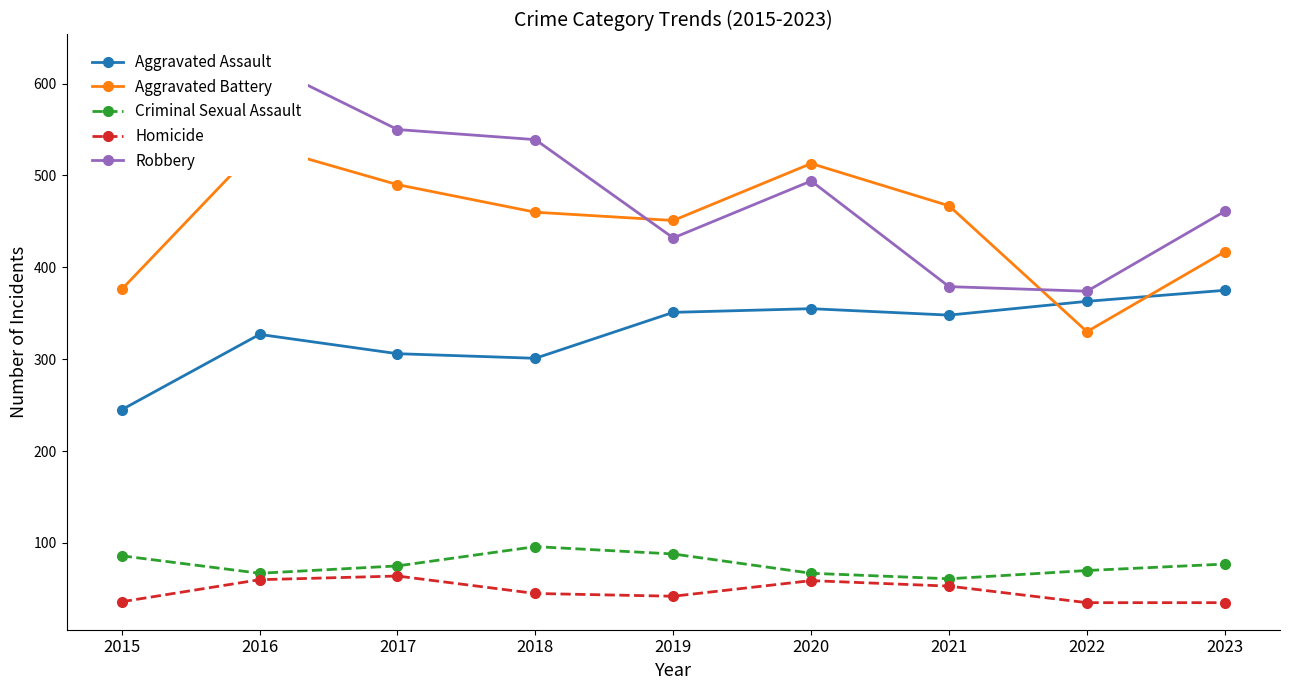

Where is the first local minimum for Homicide?

2019